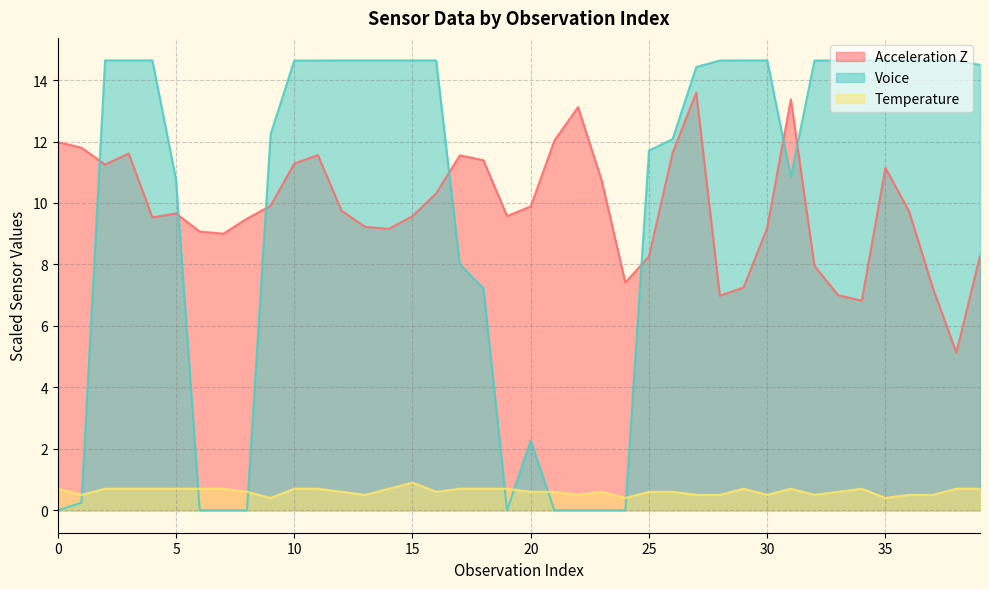

The Temperature series shows 0.7 at 5. True or false?

True